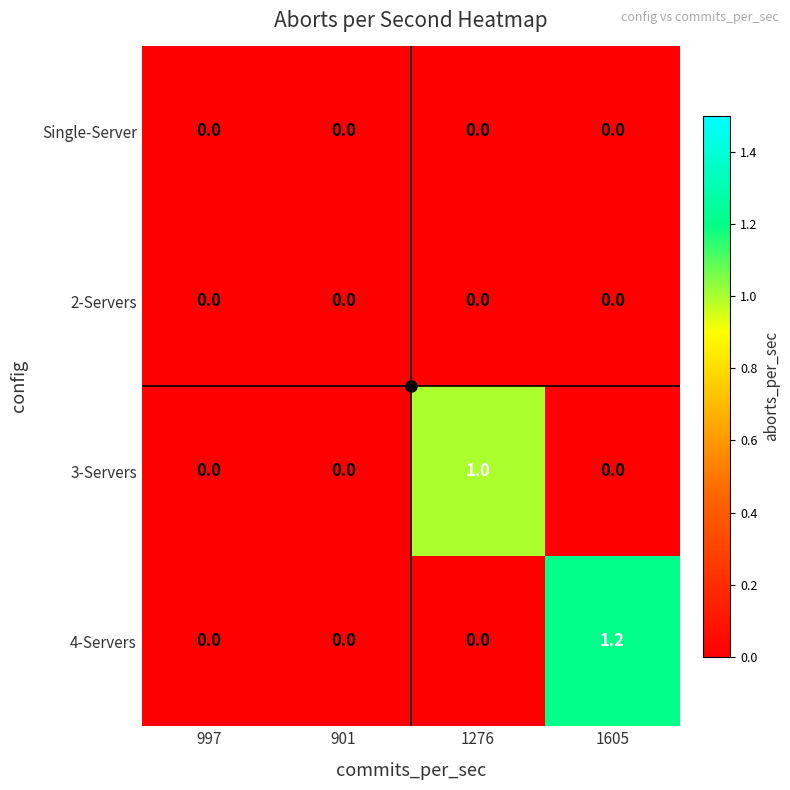

What is the difference between the 3-Servers values at 1276 and 997?

1.0